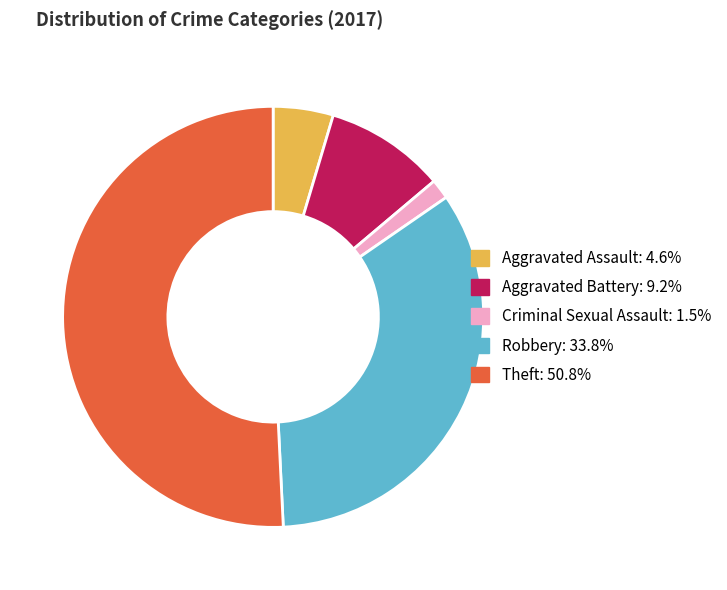

Which category has the smallest portion of the pie?

Criminal Sexual Assault